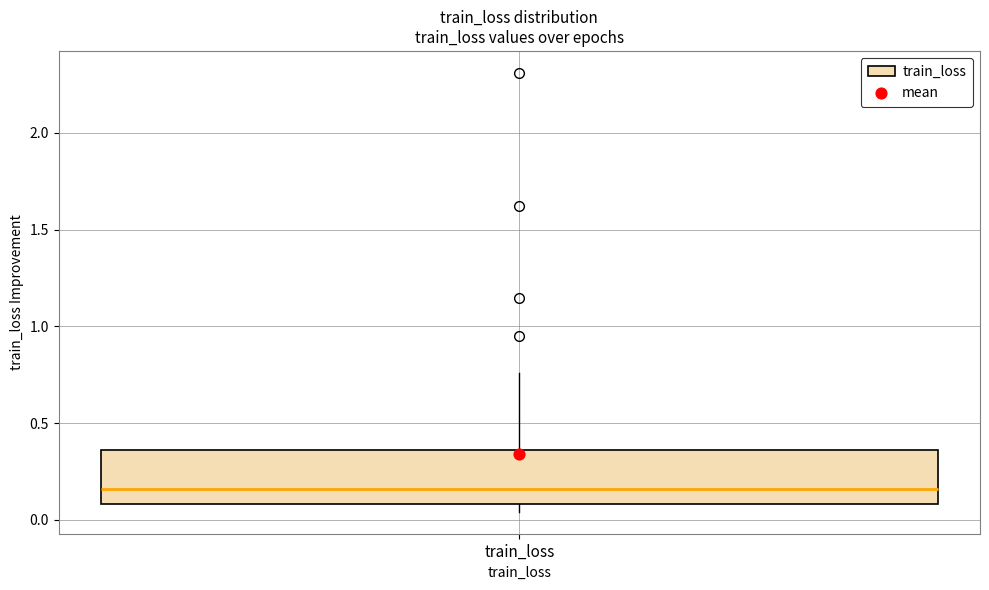

Where is the upper edge of the box for train_loss on the y-axis? The values are not printed on the chart, so give them approximately, as read against the axis.

0.35